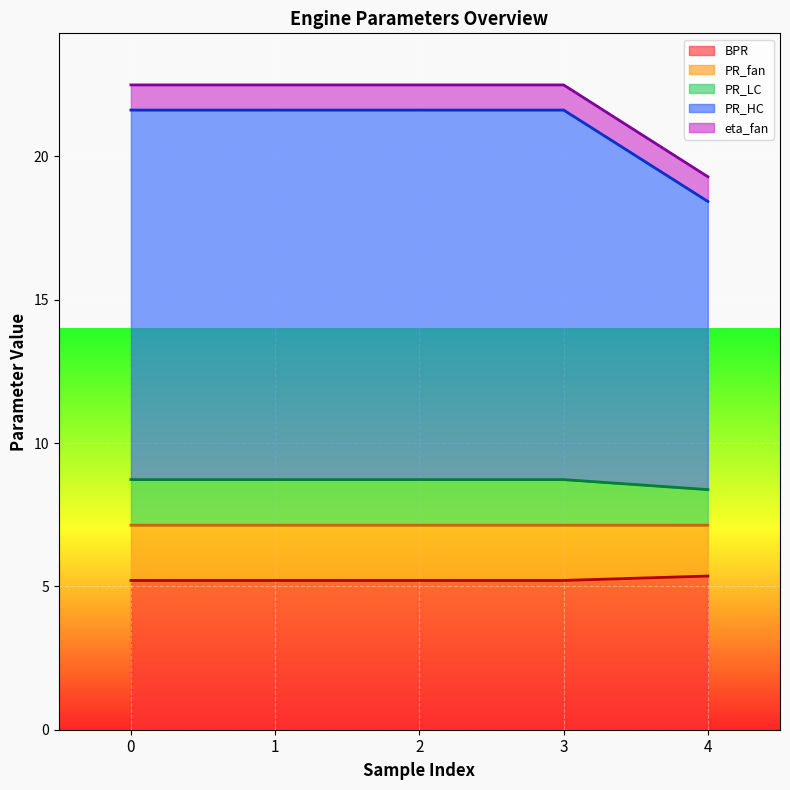

True or false: BPR has a value of 8.9 at 4.

False